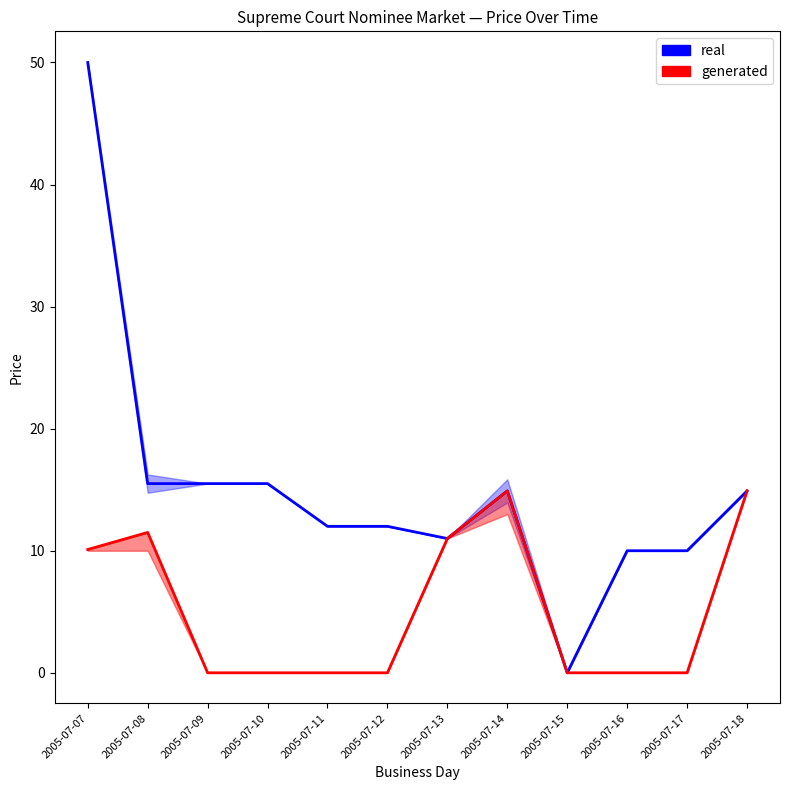

What is the sum of all closing price line values?

181.3